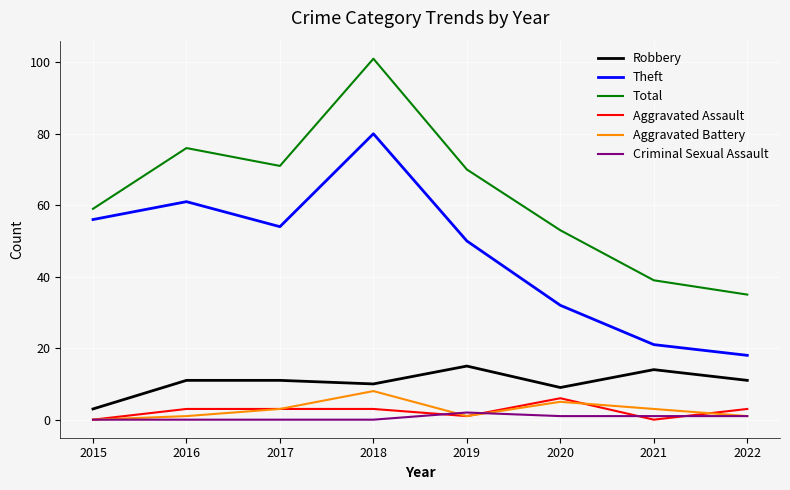

What are all the series names shown in the legend?

Robbery, Theft, Total, Aggravated Assault, Aggravated Battery, Criminal Sexual Assault